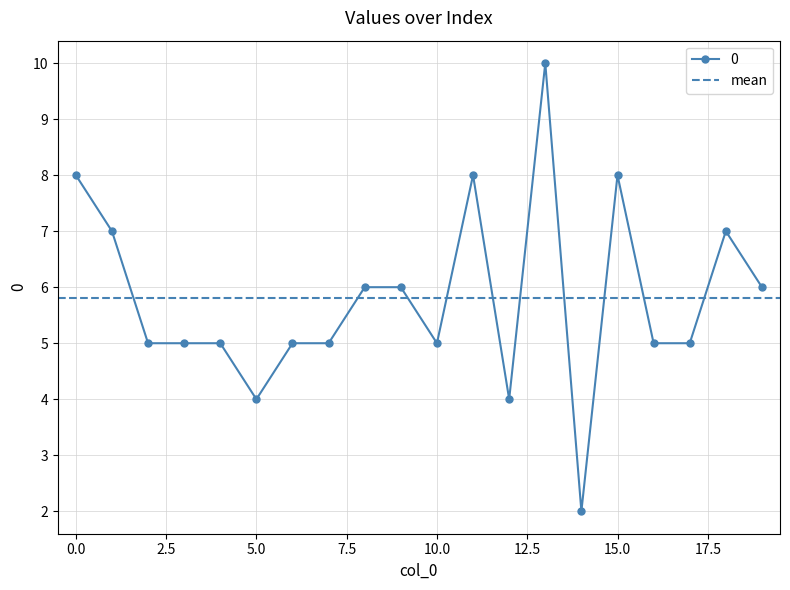

How many points are lower than both their immediate neighbors (excluding endpoints)?

4